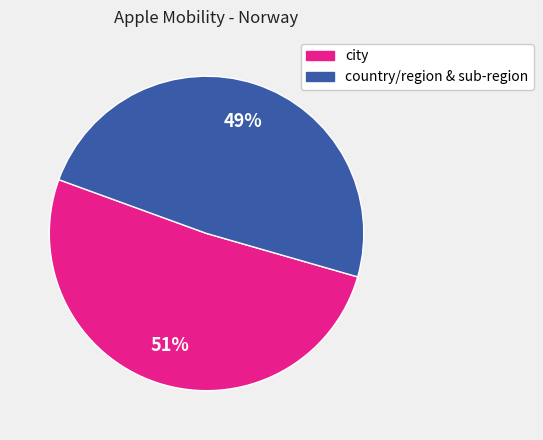

Is there any slice that represents more than half of the pie?

Yes